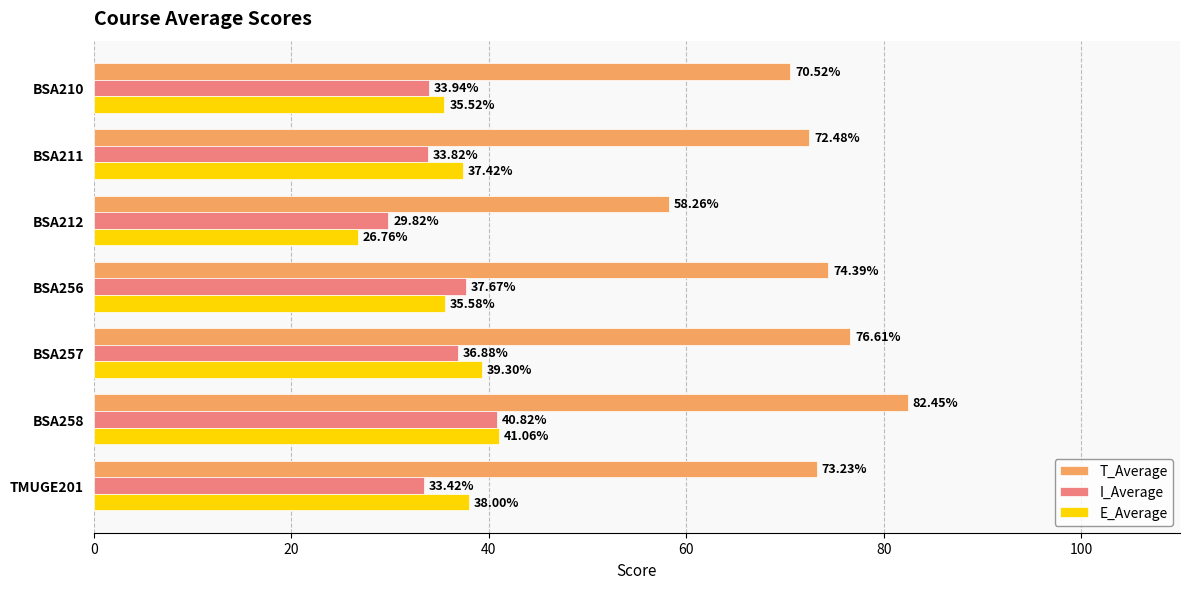

Rank the categories by T_Average value from highest to lowest.

BSA258, BSA257, BSA256, TMUGE201, BSA211, BSA210, BSA212